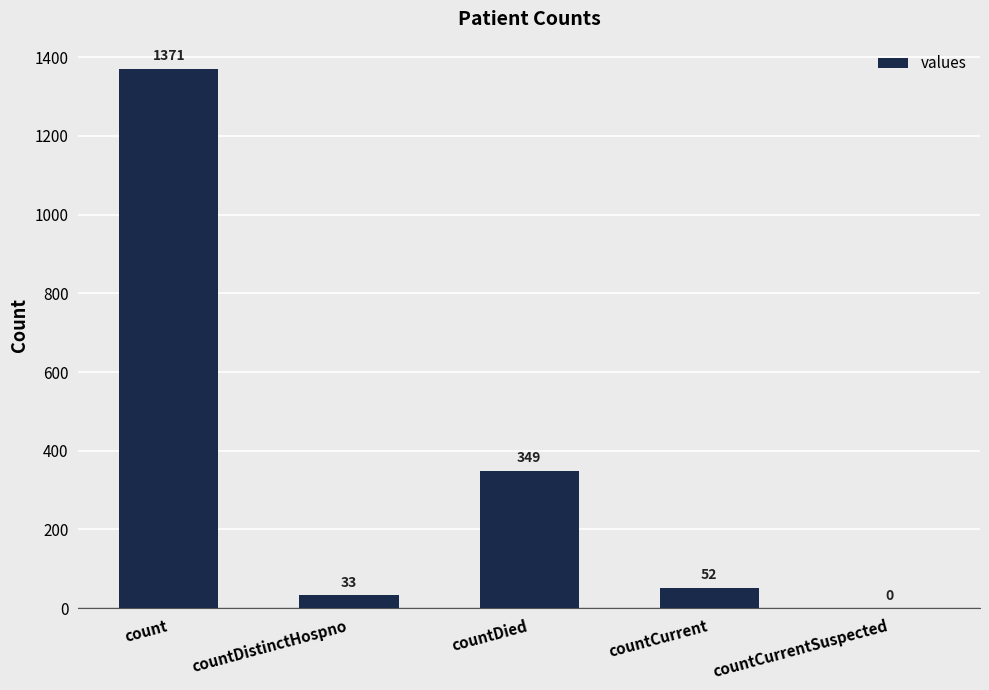

The chart shows a value of 33 at countDistinctHospno. True or false?

True